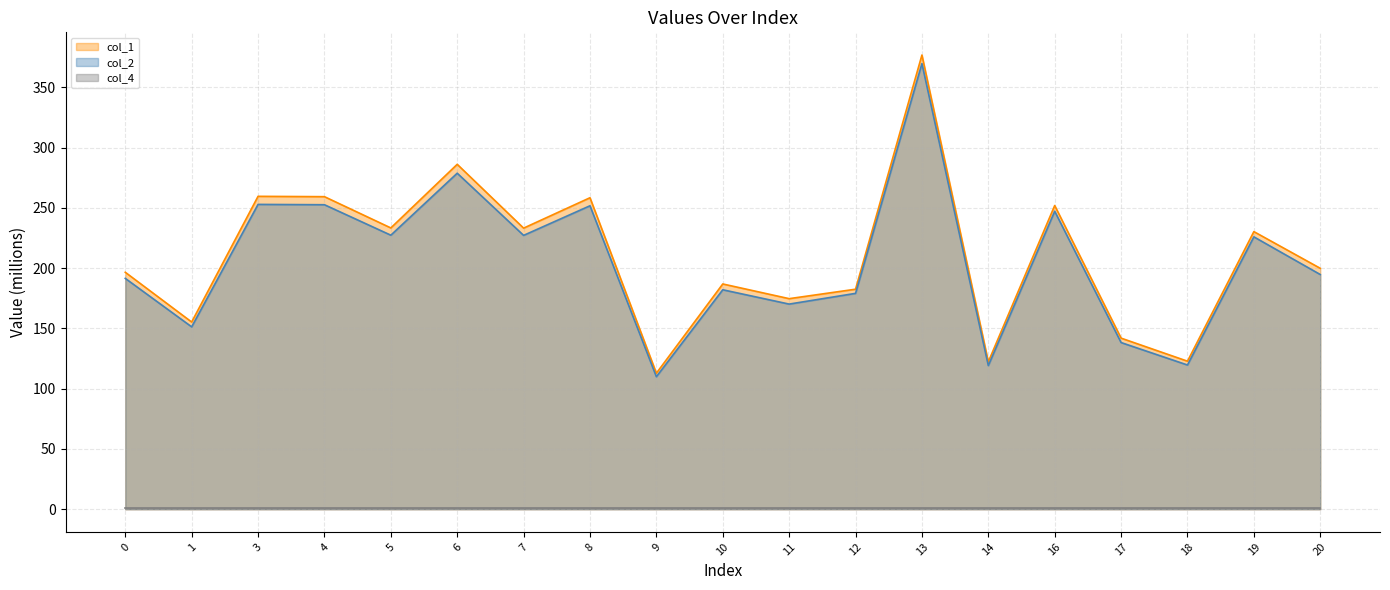

What is the value of the col_2 point at the 16th from the left?

138.2